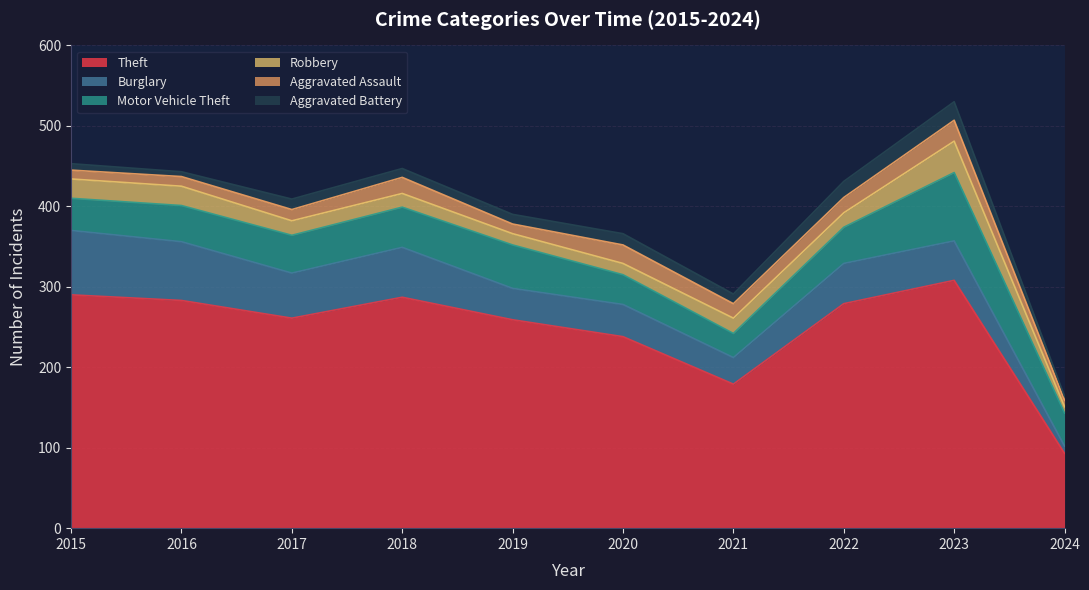

The Burglary series shows 18 at 2021. True or false?

False